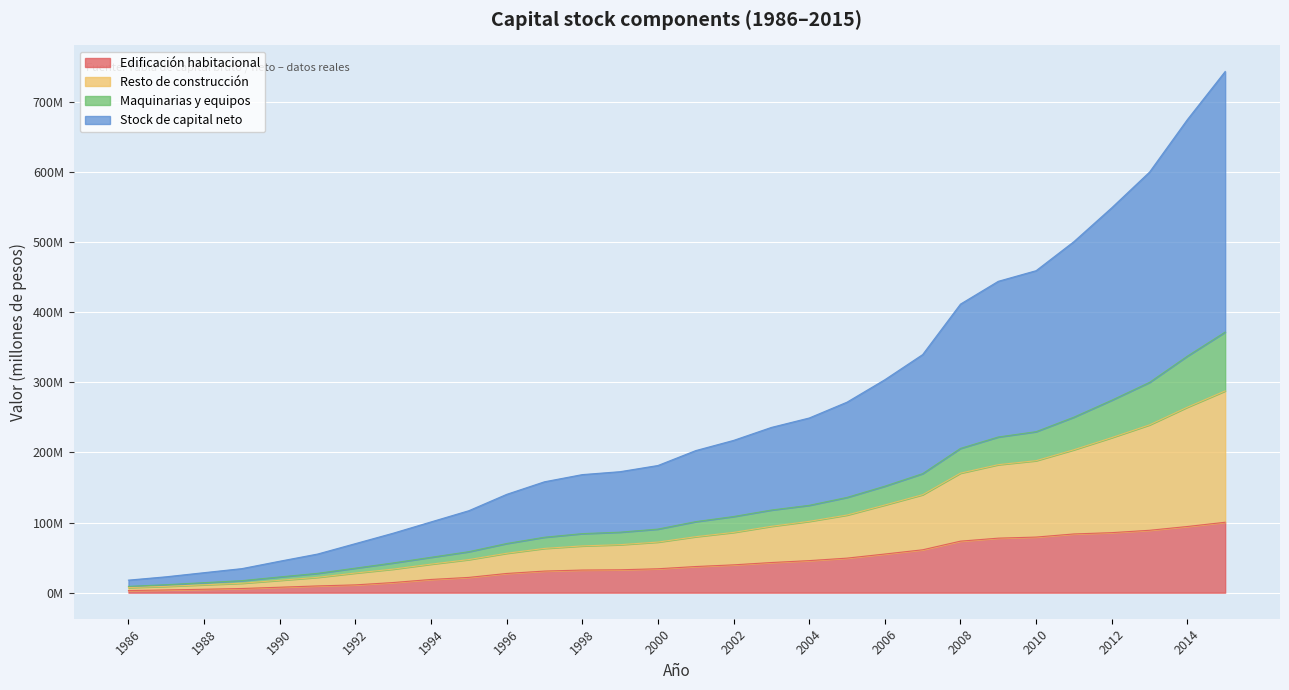

What is the sum of all Edificación habitacional values?

1272755180